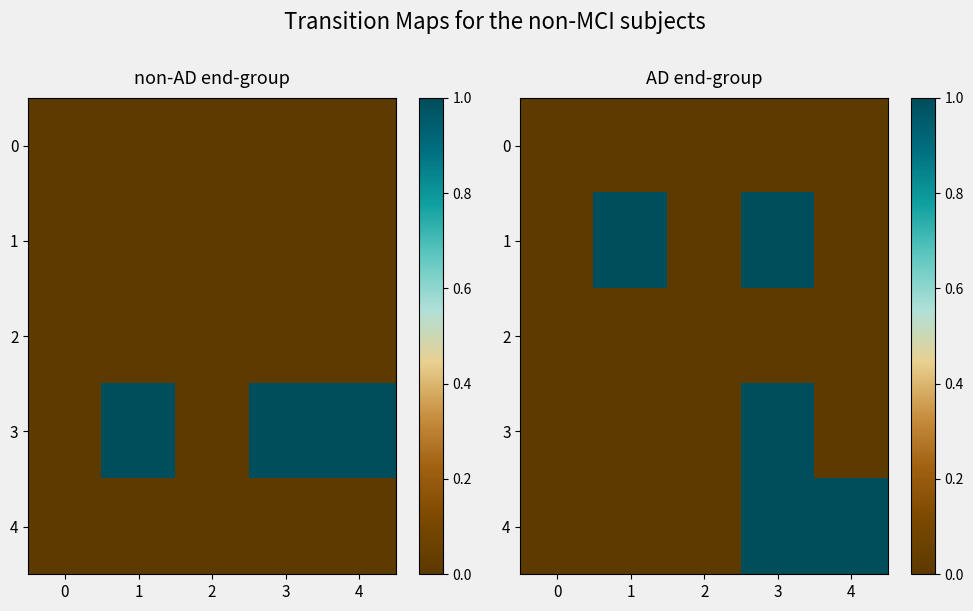

Which series has the largest range (max minus min)?

1